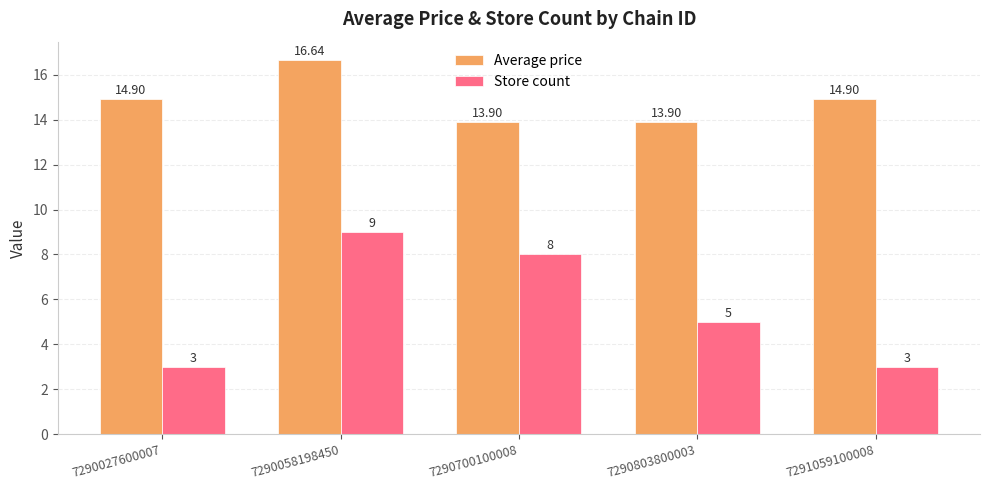

How many distinct data groups are displayed?

2